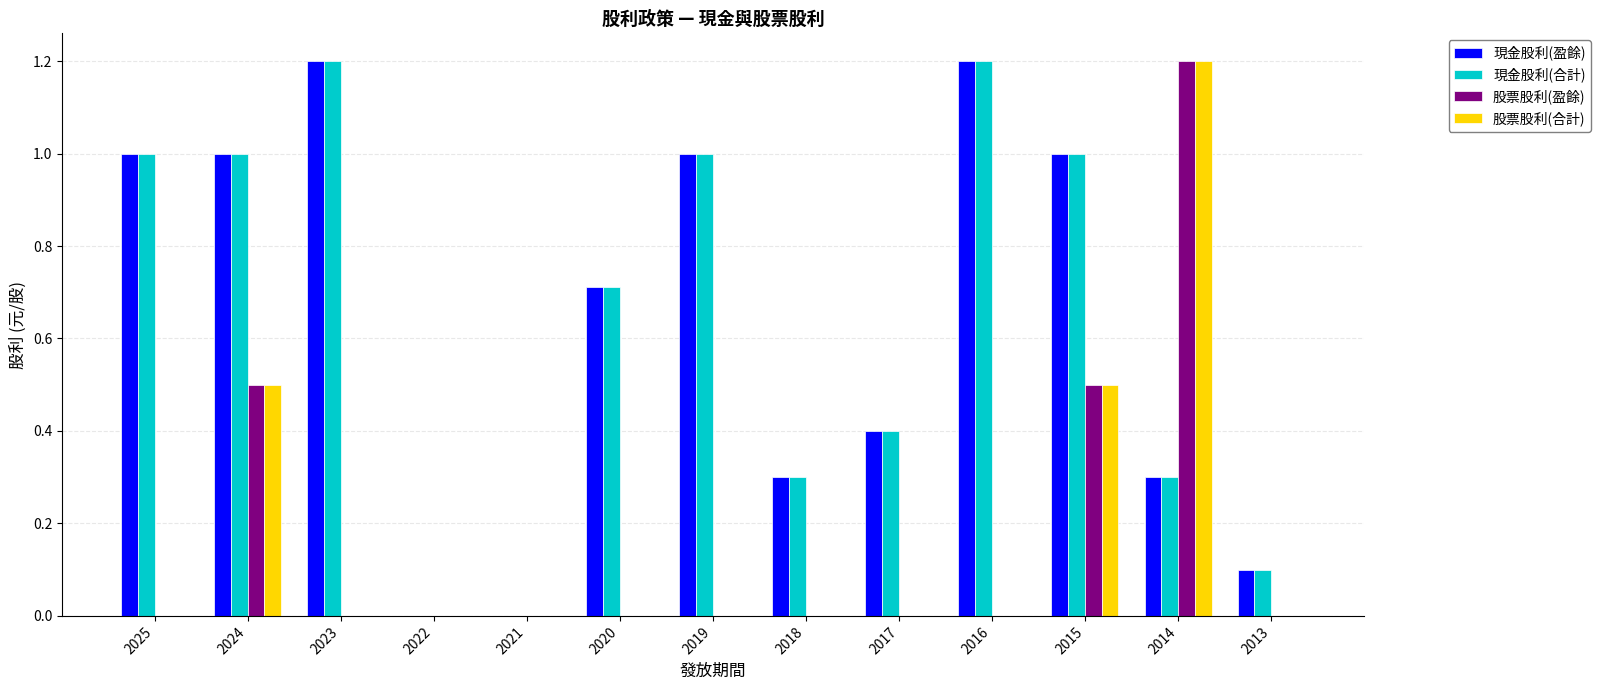

Is the value of 現金股利(合計) at 2015 greater than the value of 股票股利(合計) at 2019?

Yes